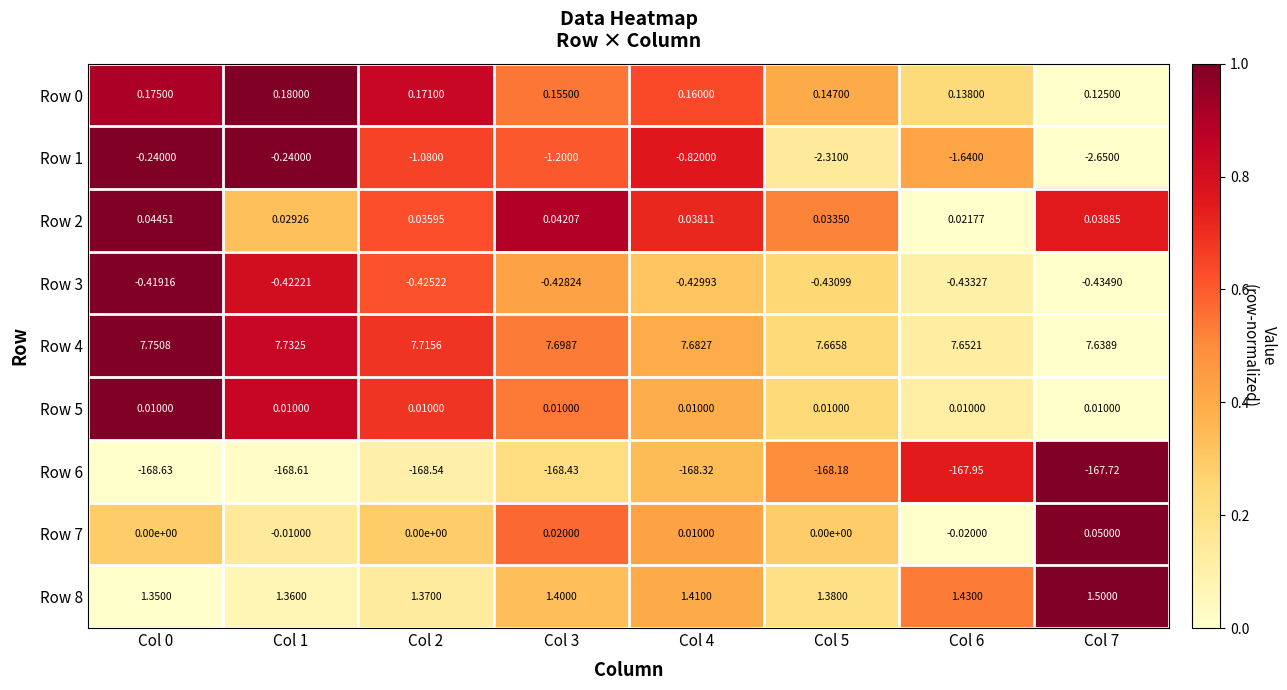

Is the value of Row 3 at Col 6 greater than the value of Row 0 at Col 7?

No